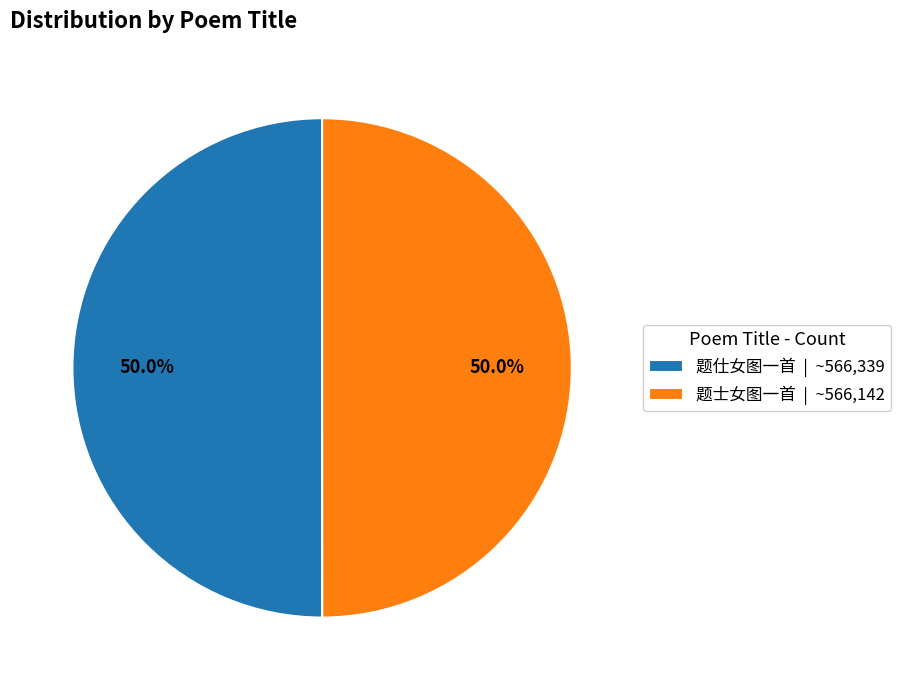

Count the number of slices in the pie.

2